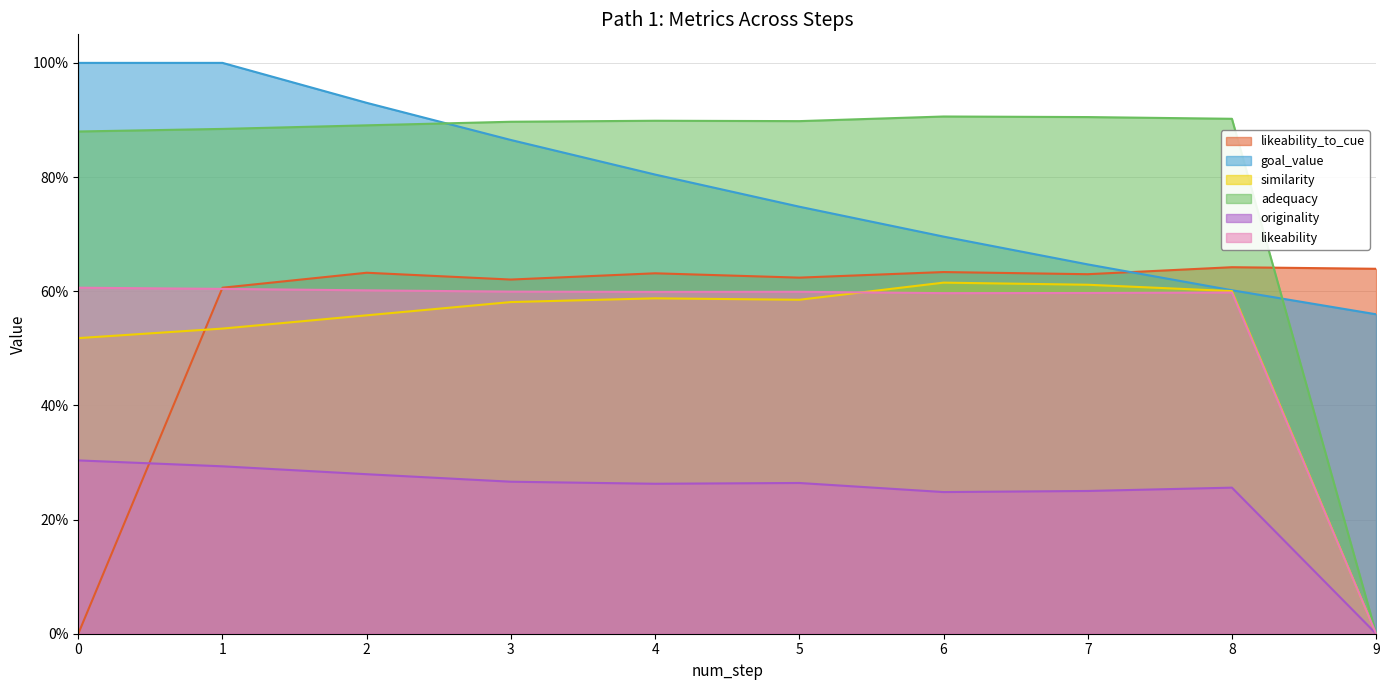

True or false: similarity has a value of 0.3 at 3.

False